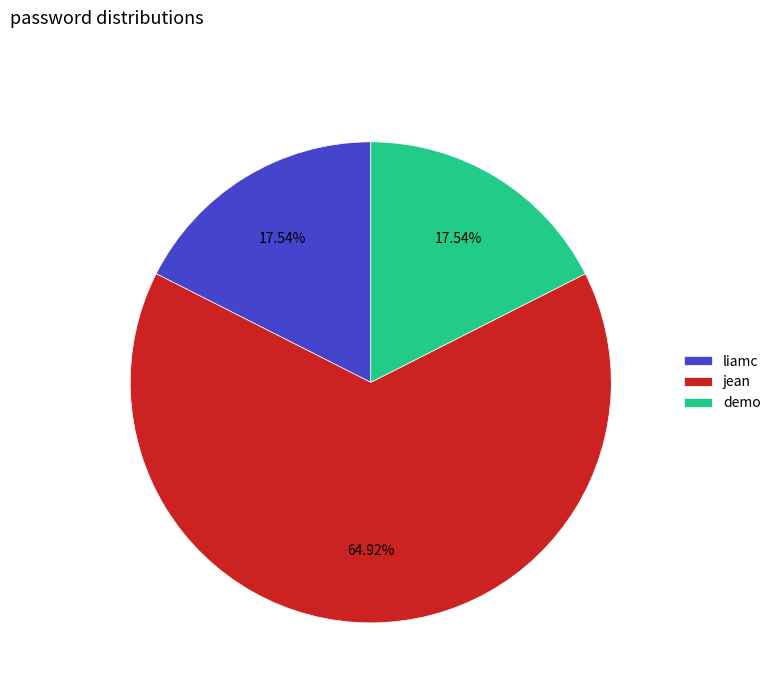

To the nearest percent, what is the average slice percentage?

33%